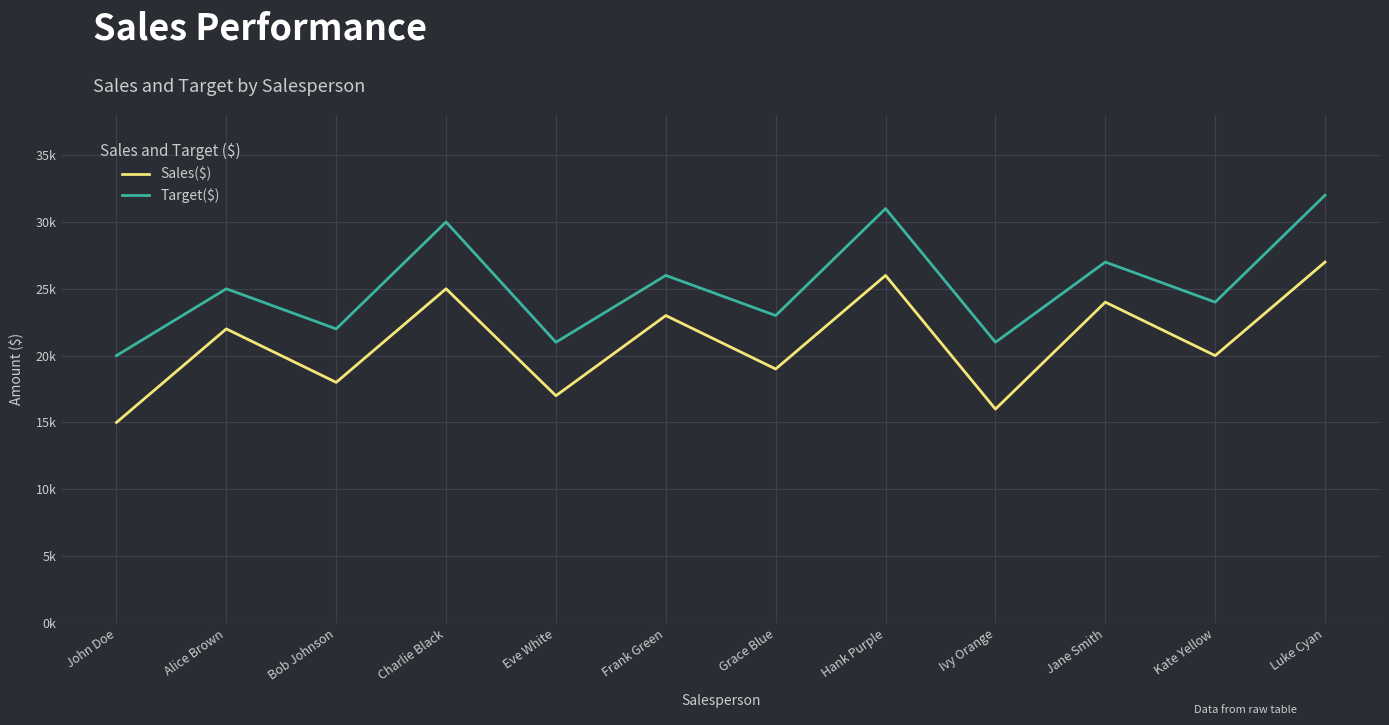

Between Jane Smith and Luke Cyan, which is larger?

Luke Cyan